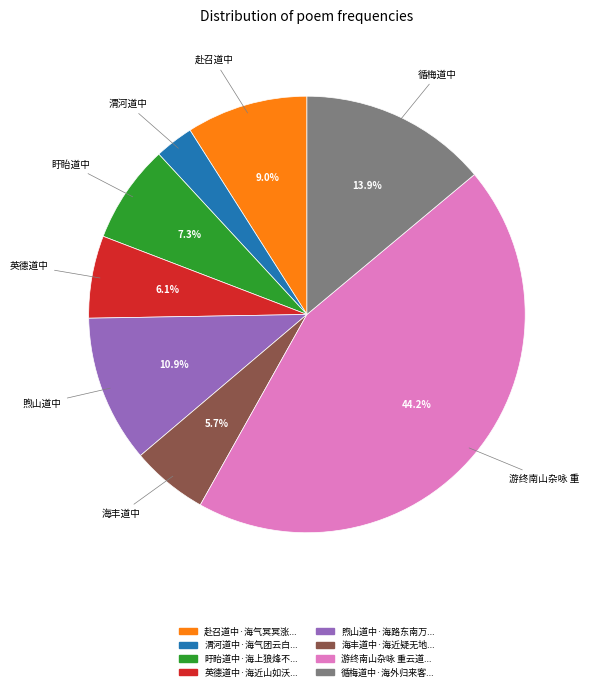

Does any single category account for the majority?

No